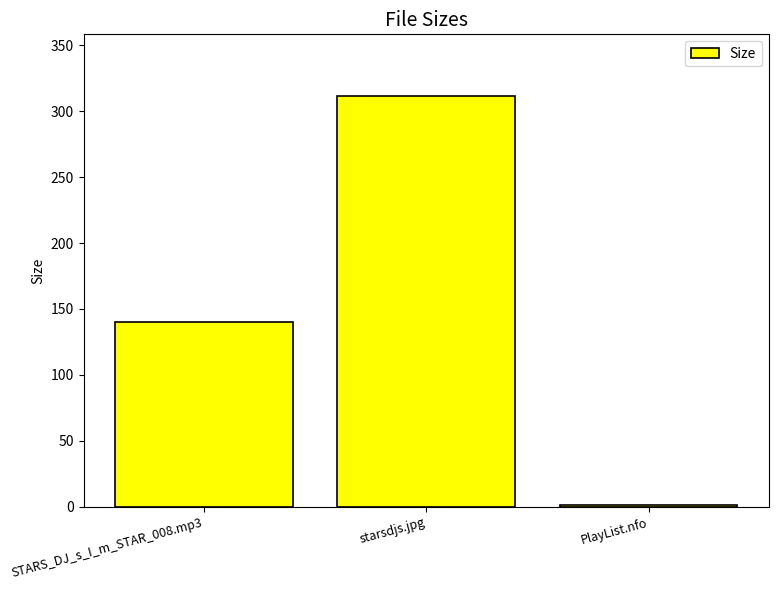

What is the sum of the values at starsdjs.jpg and PlayList.nfo?

312.7